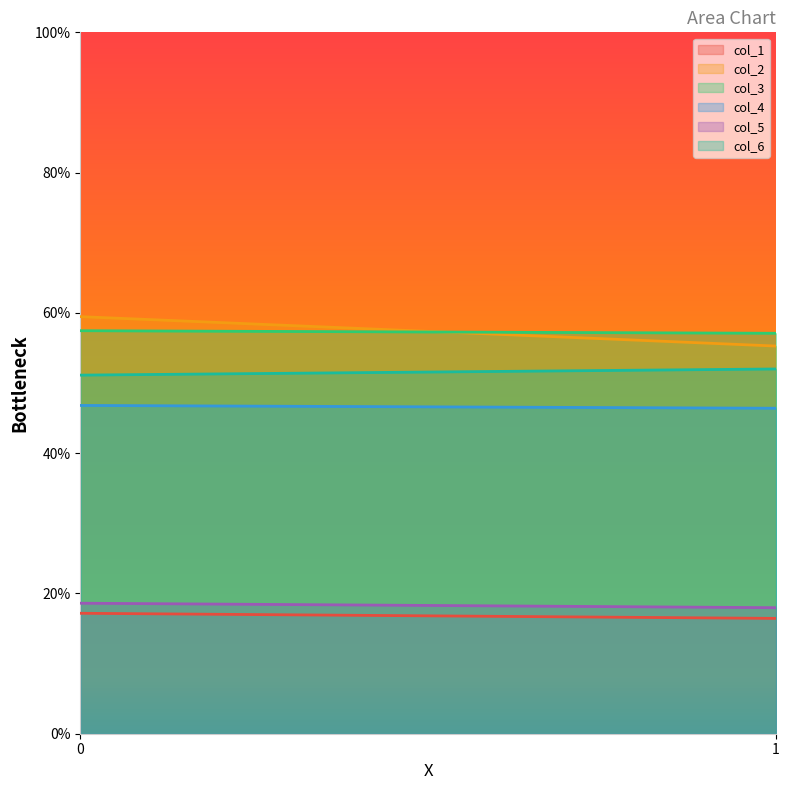

True or false: col_2 has a value of 12.0 at 0.

False